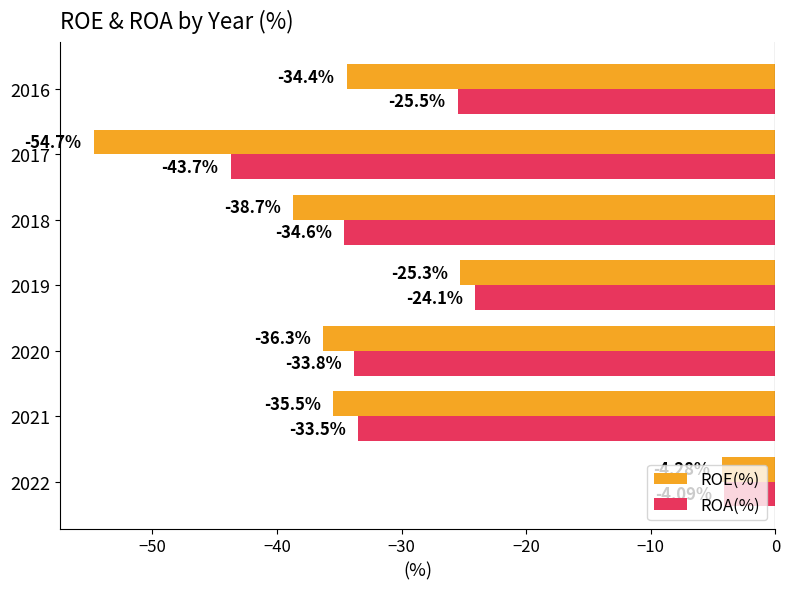

What is the difference between the maximum and second lowest values in the ROA(%) series?

30.5